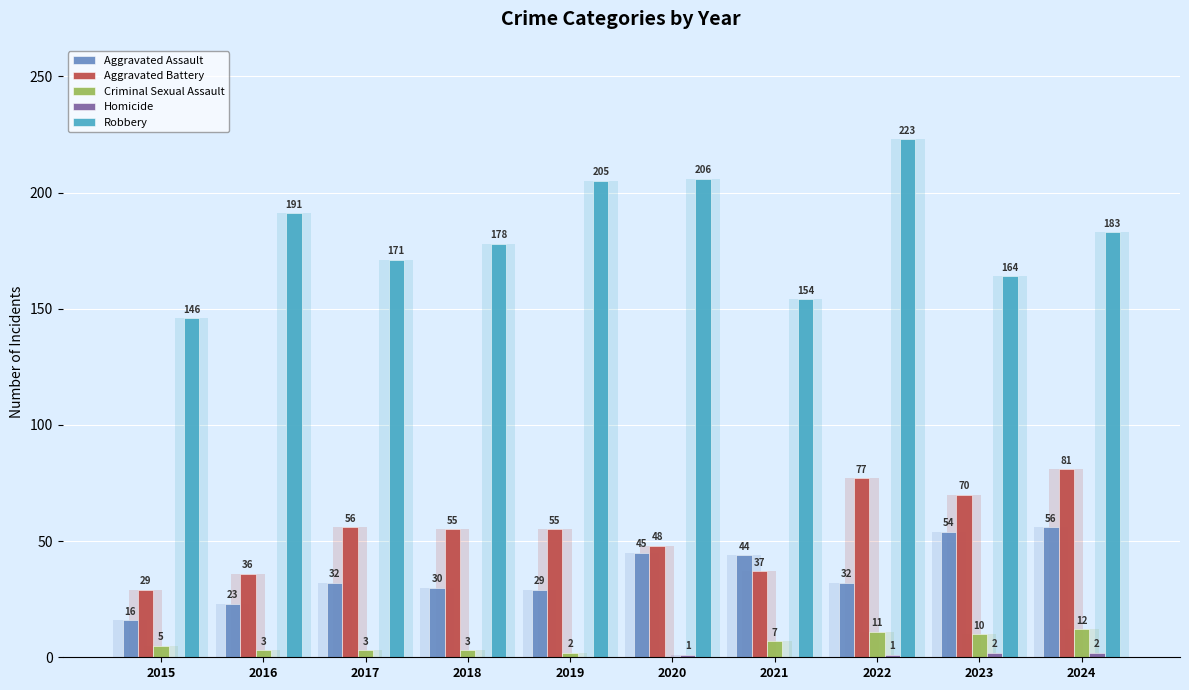

What are all the series names shown in the legend?

Aggravated Assault, Aggravated Battery, Criminal Sexual Assault, Homicide, Robbery